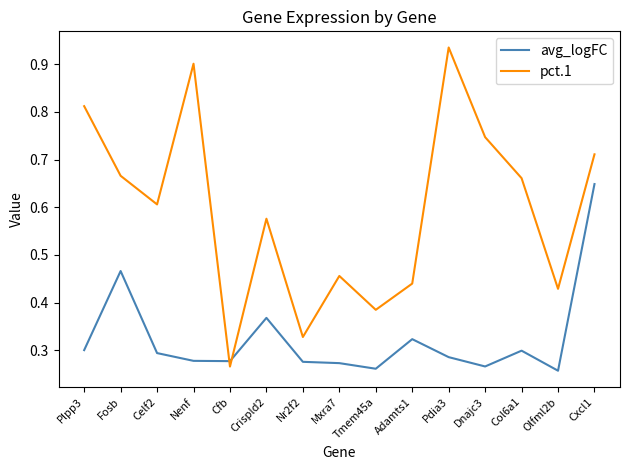

Between Crispld2 and Col6a1, which series saw the biggest shift?

pct.1